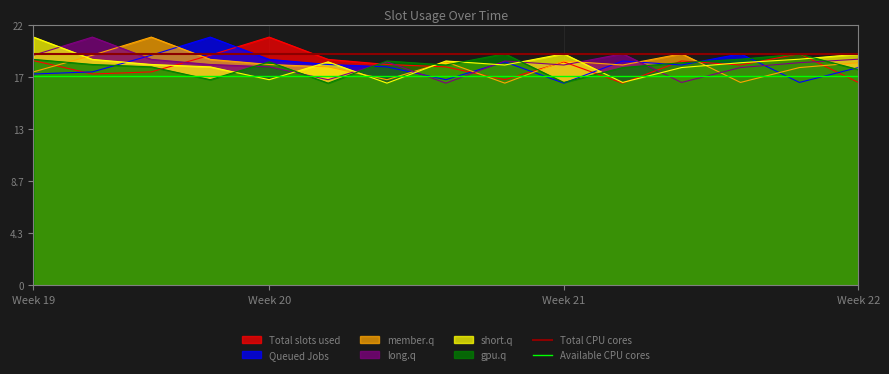

The value of Total CPU cores at Week 20 is 8.8. True or false?

False